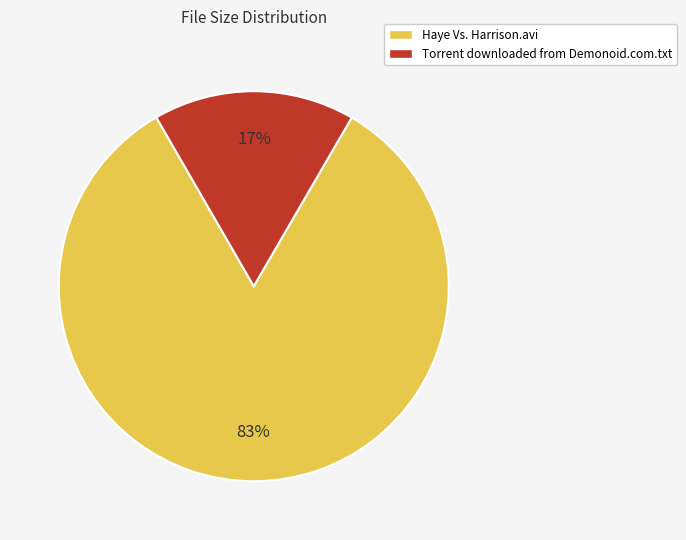

Is there a majority slice in this chart?

Yes